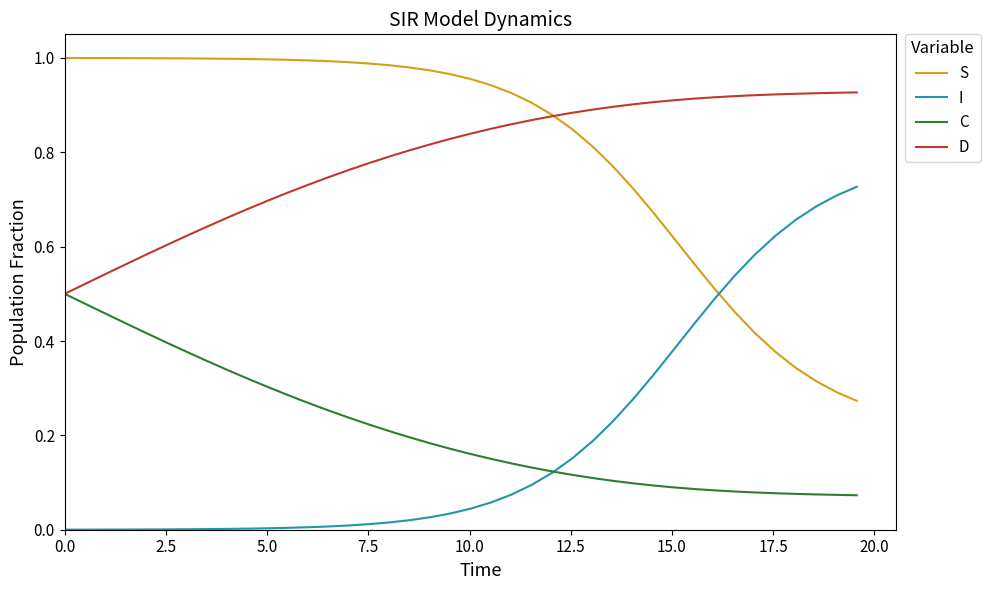

List the series in order of their peak value, highest first.

S, D, I, C